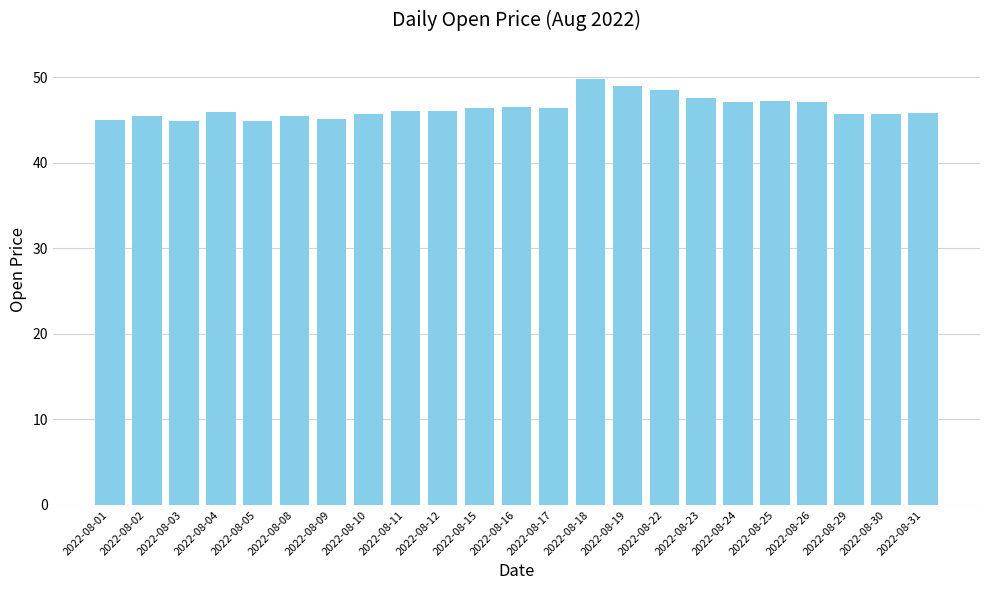

The chart shows a value of 47.2 at 2022-08-25. True or false?

True